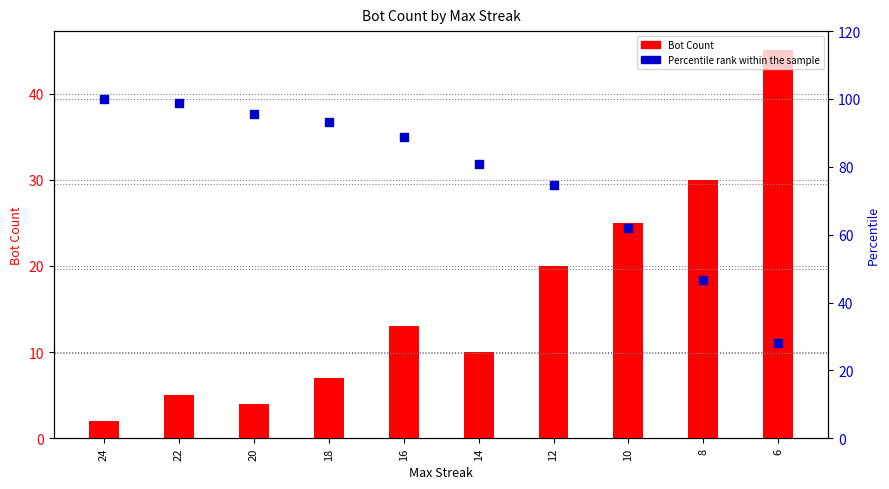

What are all the series names shown in the legend?

Bot Count, Percentile rank within the sample